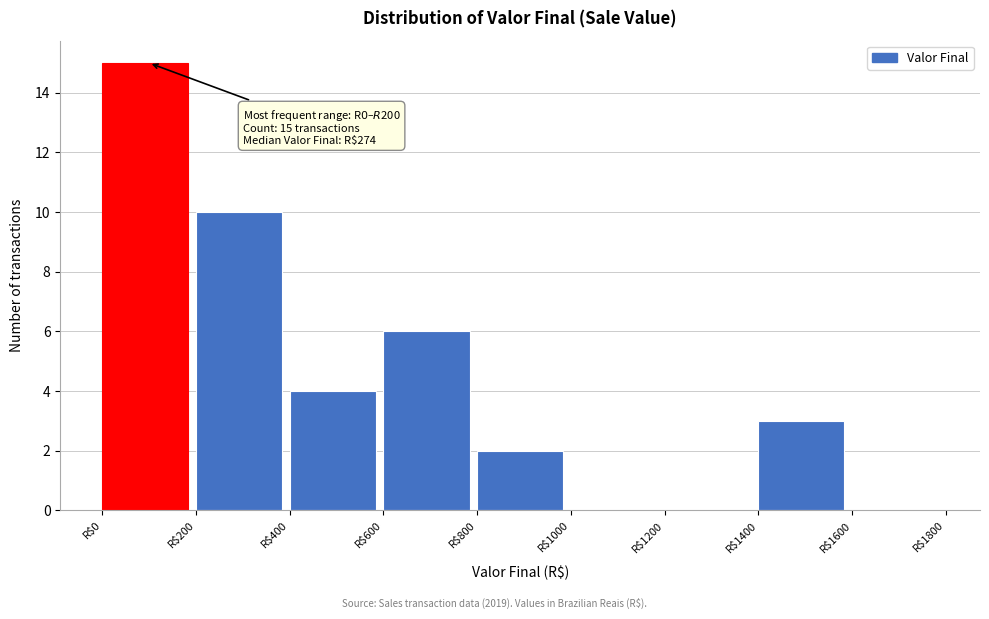

Which range on the x-axis has the tallest bar?

0 to 200